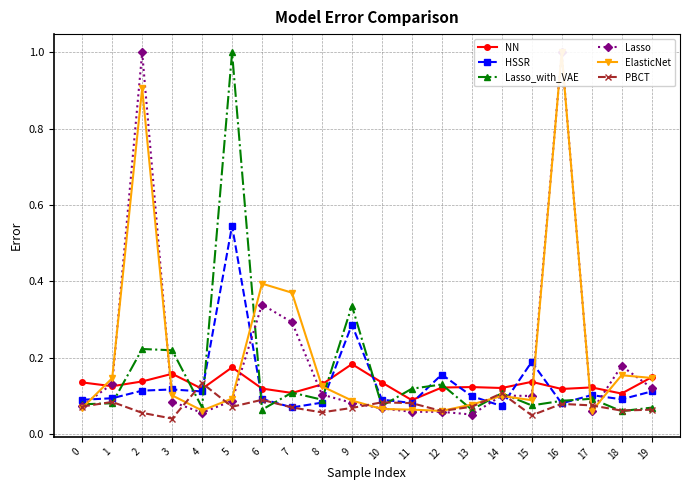

Does the chart have visible grid lines?

Yes